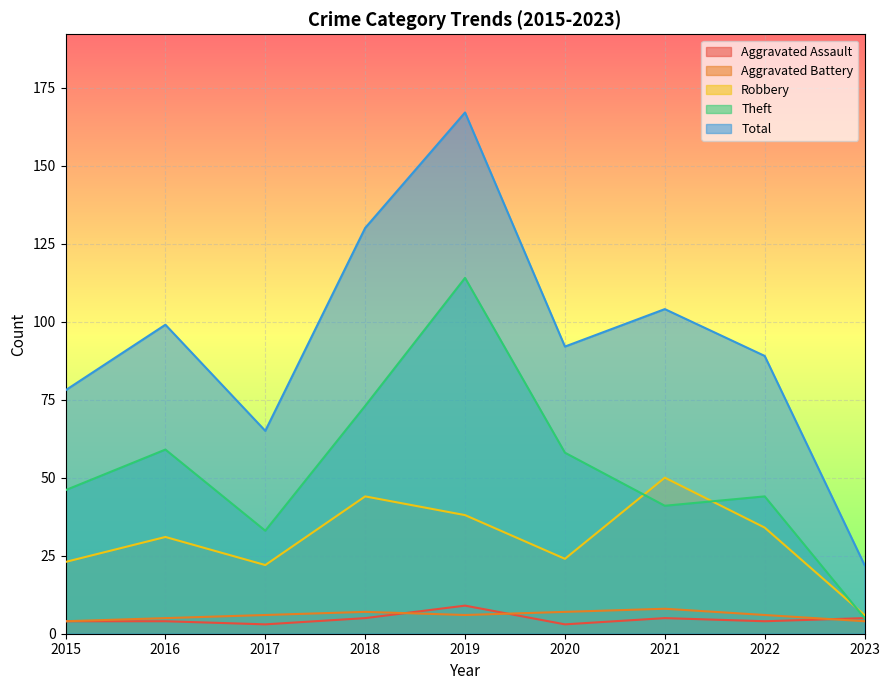

What is the difference between the maximum and minimum values in the Theft series?

109